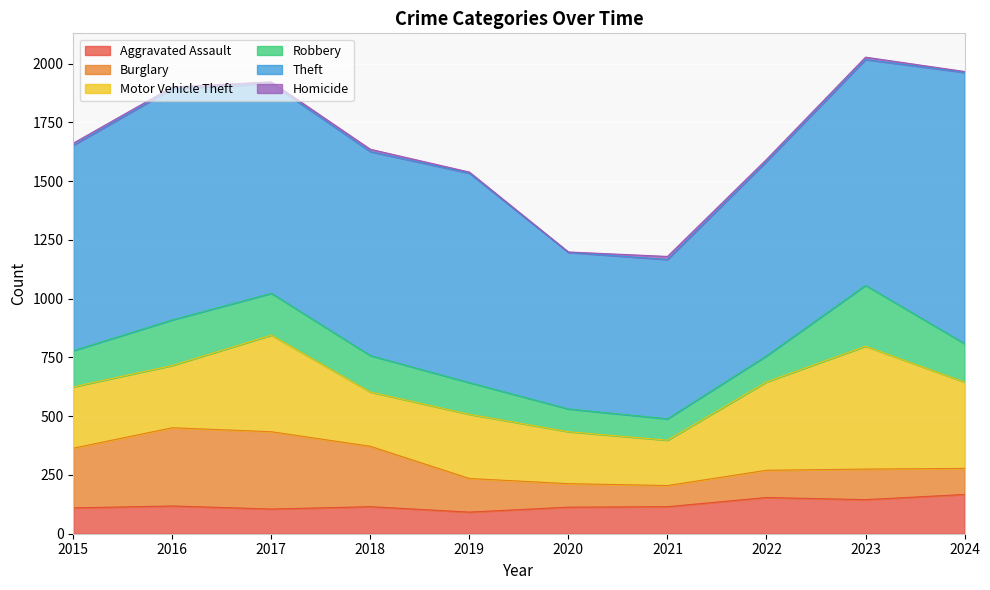

At which label does Burglary reach its peak?

2016